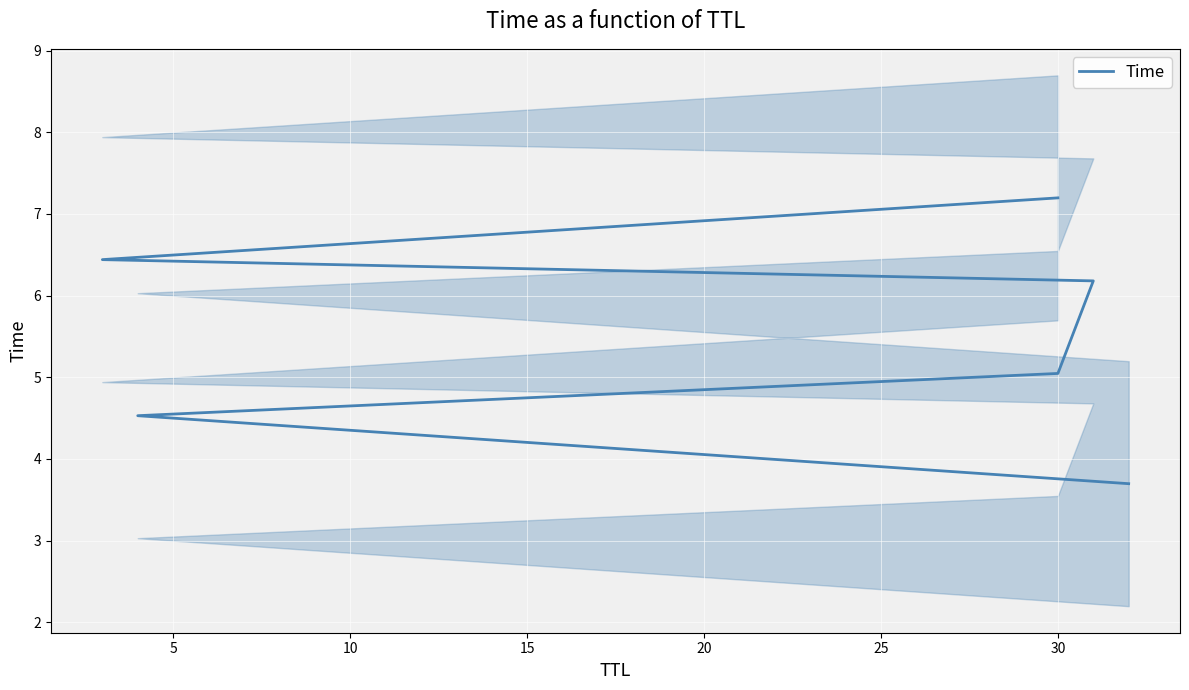

Reading left to right, transcribe all the data shown in this chart.

3.7	4.5	5.0	6.2	6.4	7.2